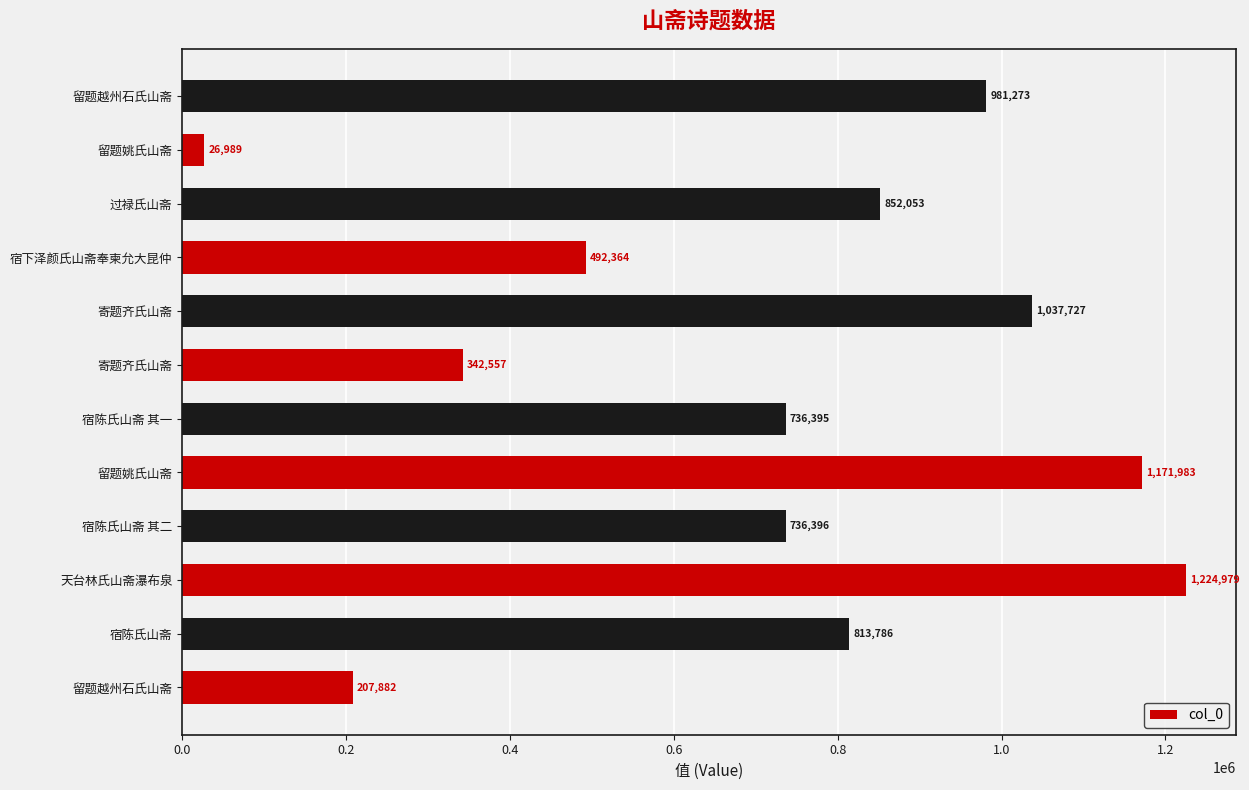

At which label is the value closest to 625984?

宿陈氏山斋 其一